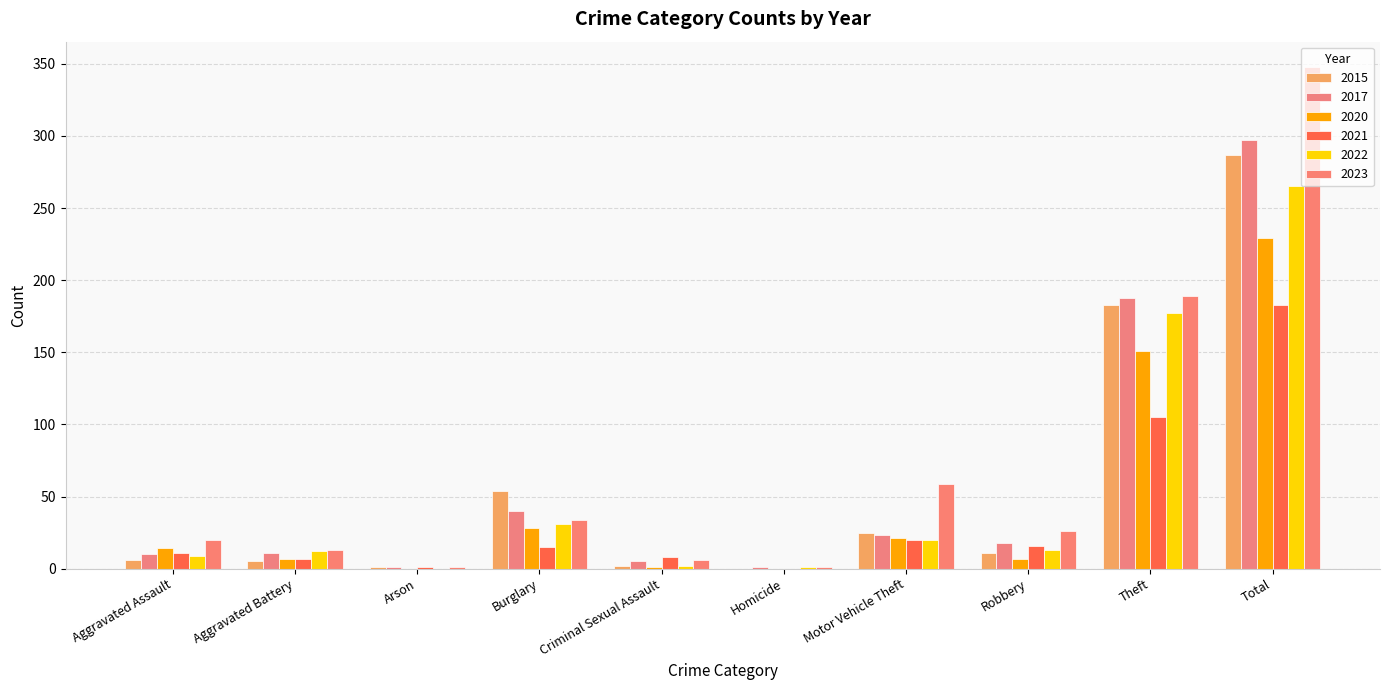

What is the difference between the 2017 values at Burglary and Aggravated Assault?

30